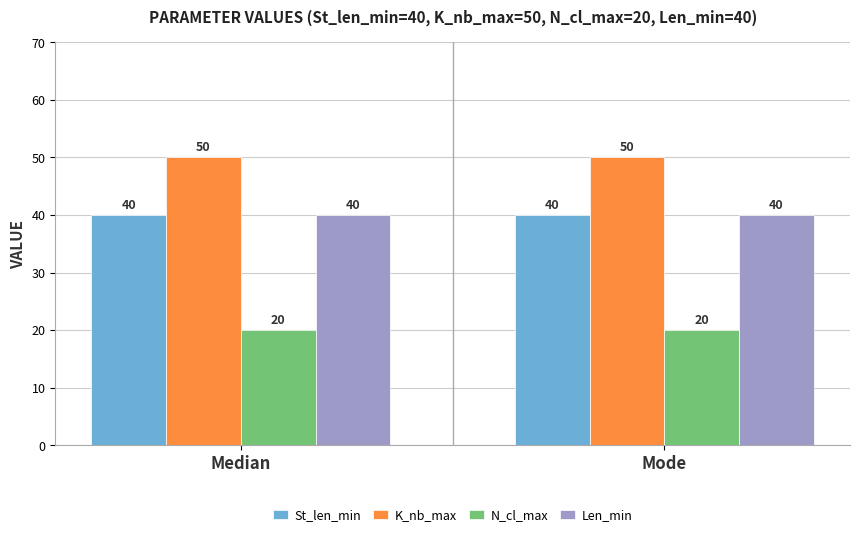

What is the difference between the highest and lowest values at Mode?

30